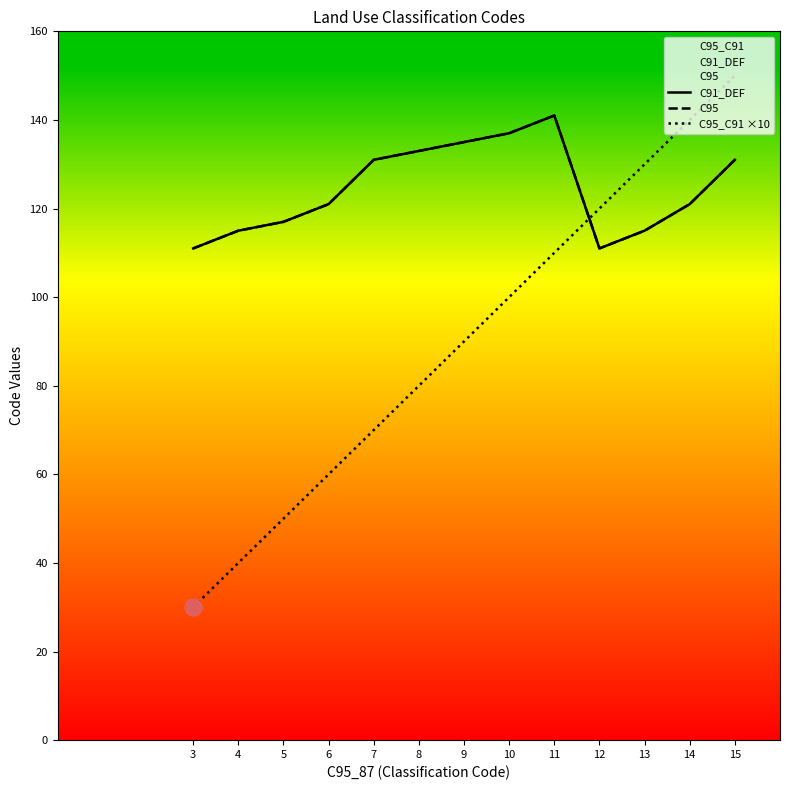

Which series has the largest Y range (max minus min)?

C95_C91 ×10